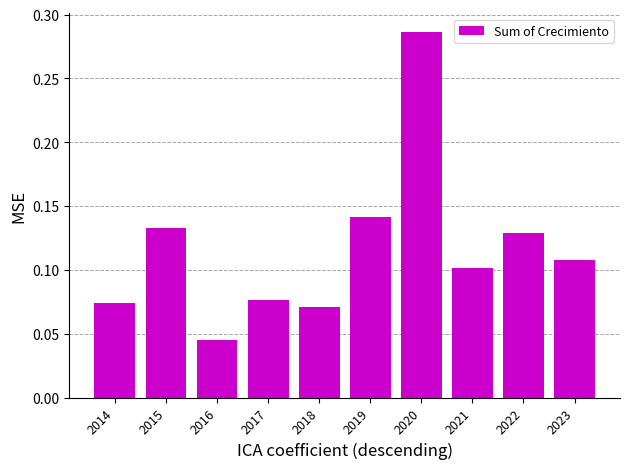

Between 2018 and 2015, which is larger?

2015